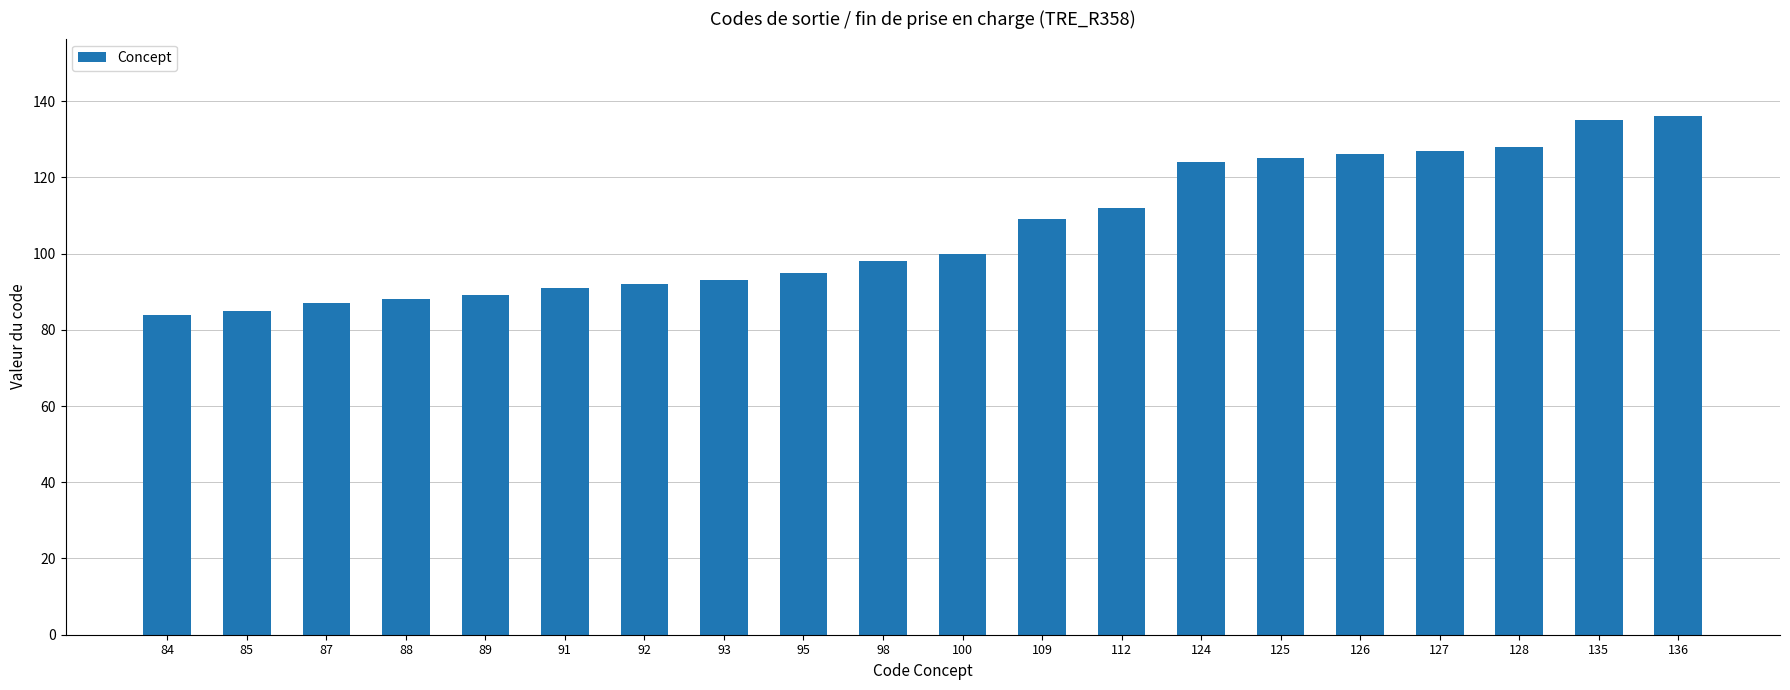

What is the difference between the maximum and minimum values?

52